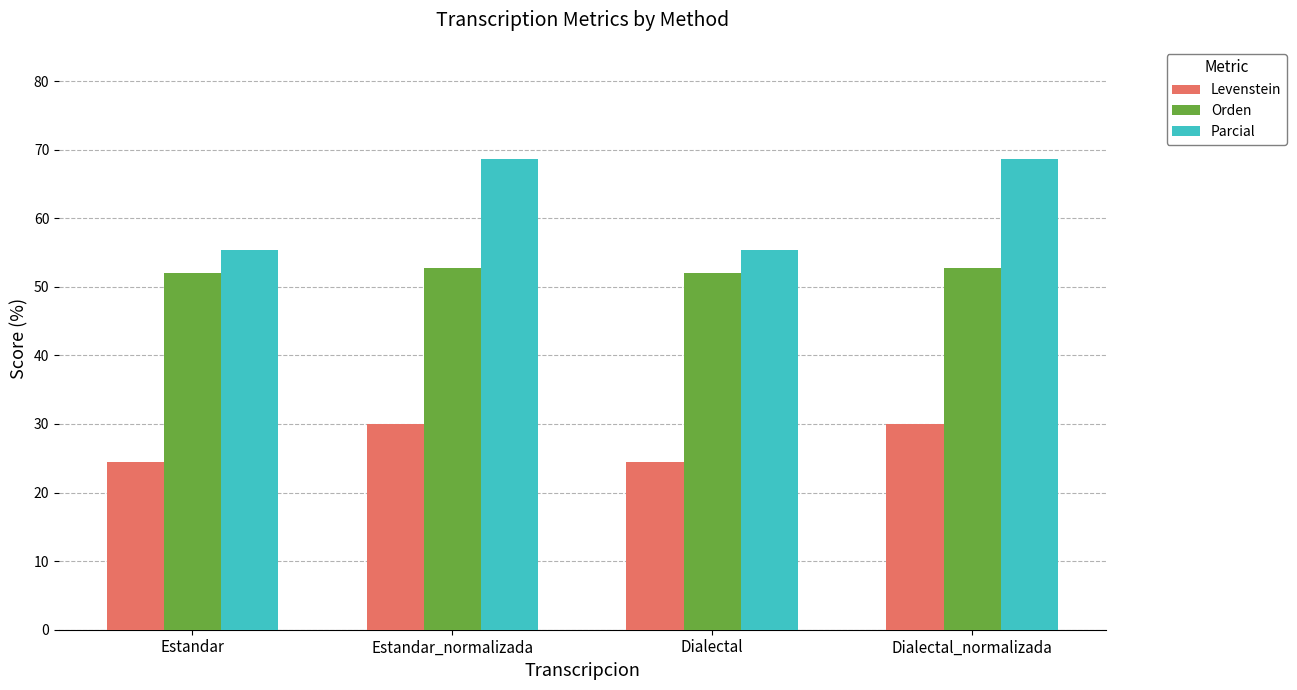

Reading left to right, list all the values displayed in this chart.

Levenstein: Estandar=24.5	Estandar_normalizada=30.0	Dialectal=24.5	Dialectal_normalizada=30.0
Orden: Estandar=52.0	Estandar_normalizada=52.8	Dialectal=52.0	Dialectal_normalizada=52.8
Parcial: Estandar=55.3	Estandar_normalizada=68.6	Dialectal=55.3	Dialectal_normalizada=68.6